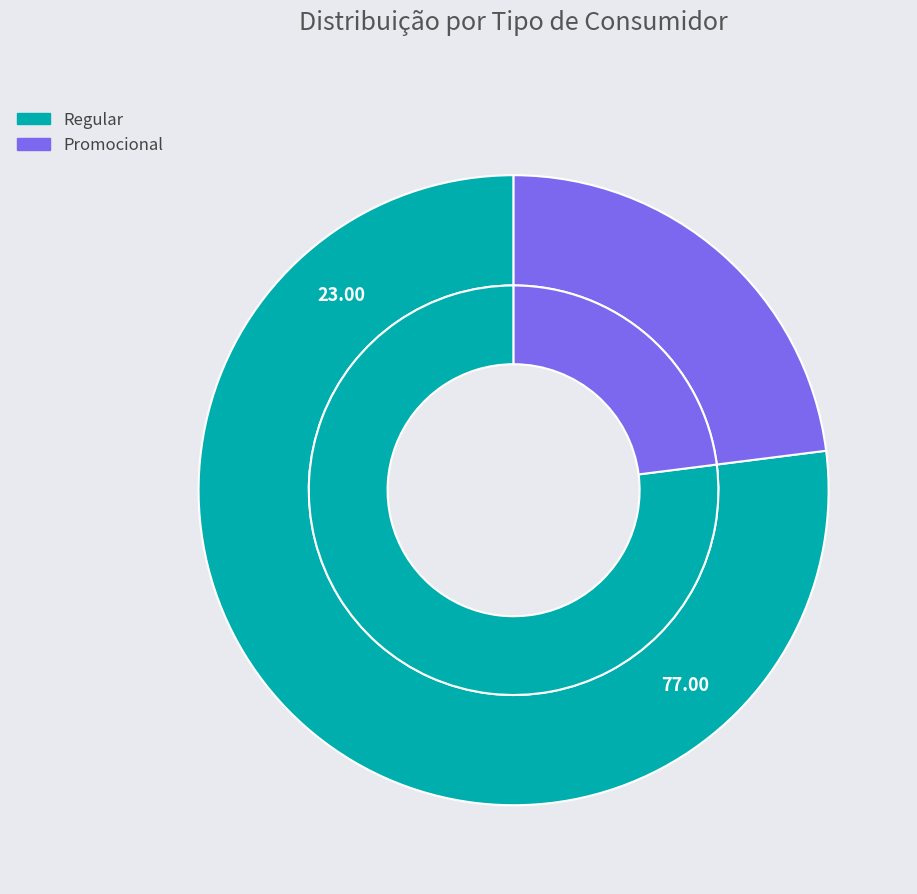

Which category has the smallest portion of the pie?

Promocional